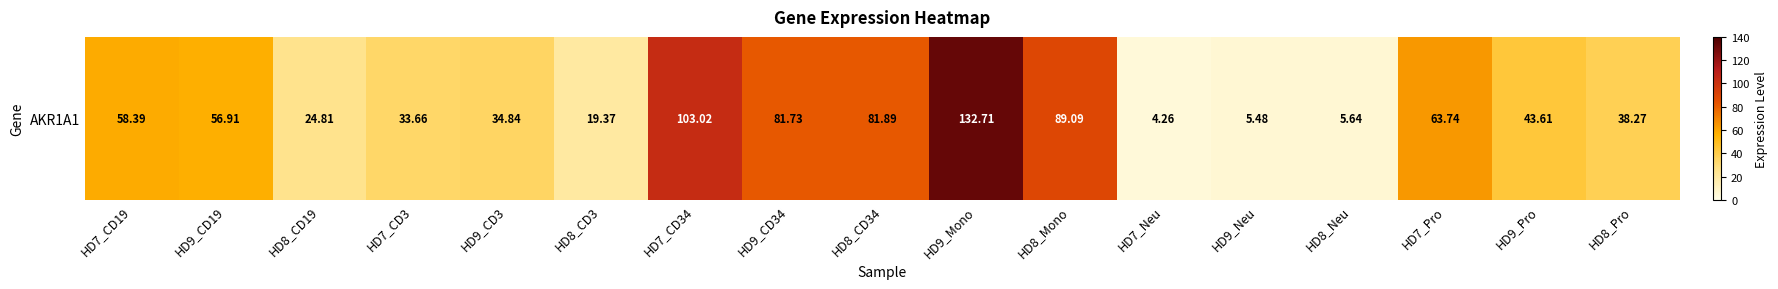

Reading left to right, transcribe all the data shown in this chart.

58.4	56.9	24.8	33.7	34.8	19.4	103.0	81.7	81.9	132.7	89.1	4.3	5.5	5.6	63.7	43.6	38.3